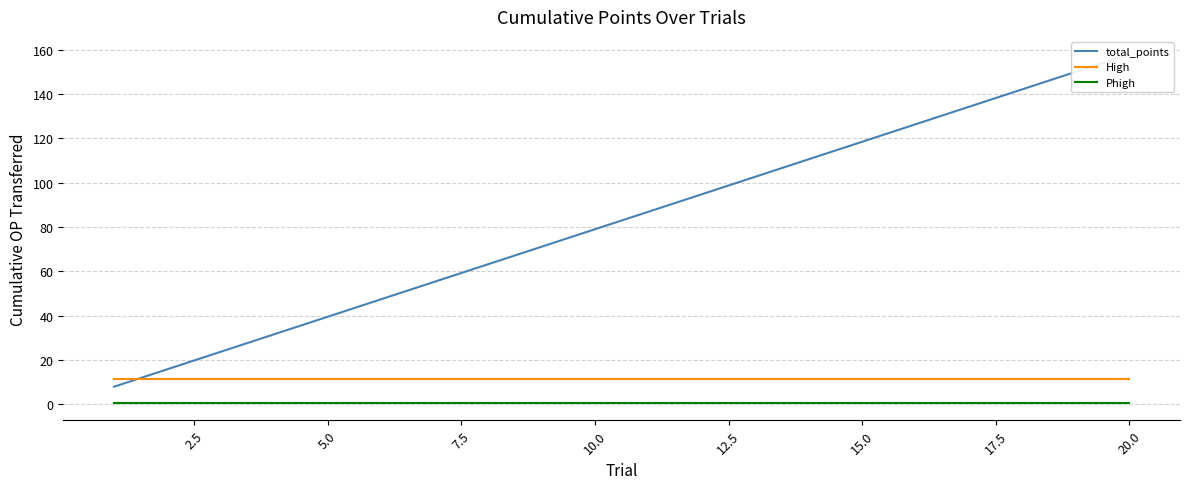

True or false: Phigh and High intersect in this chart.

False